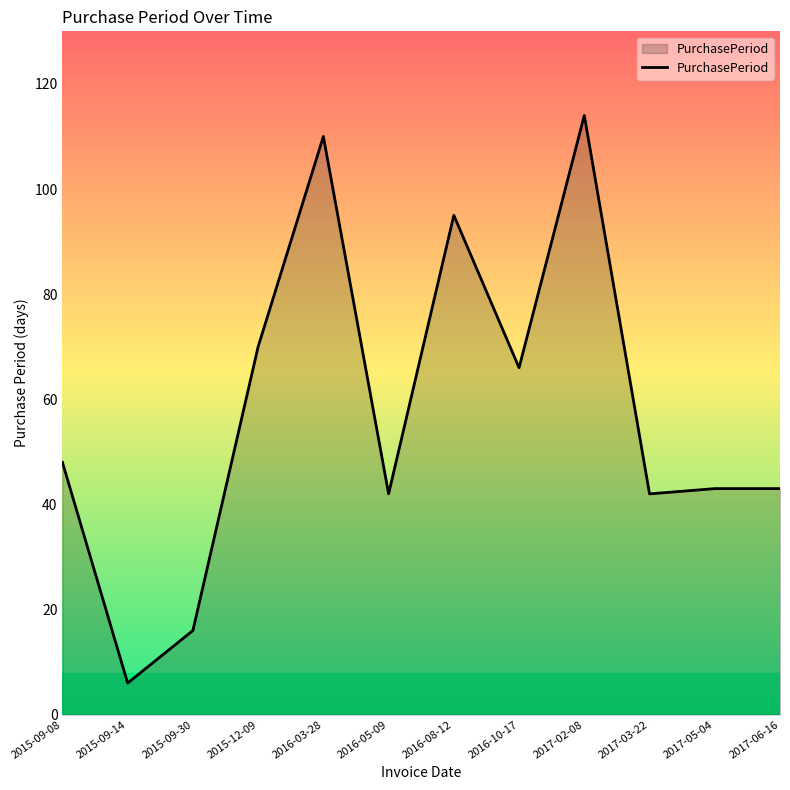

Where is the first local minimum?

2015-09-14